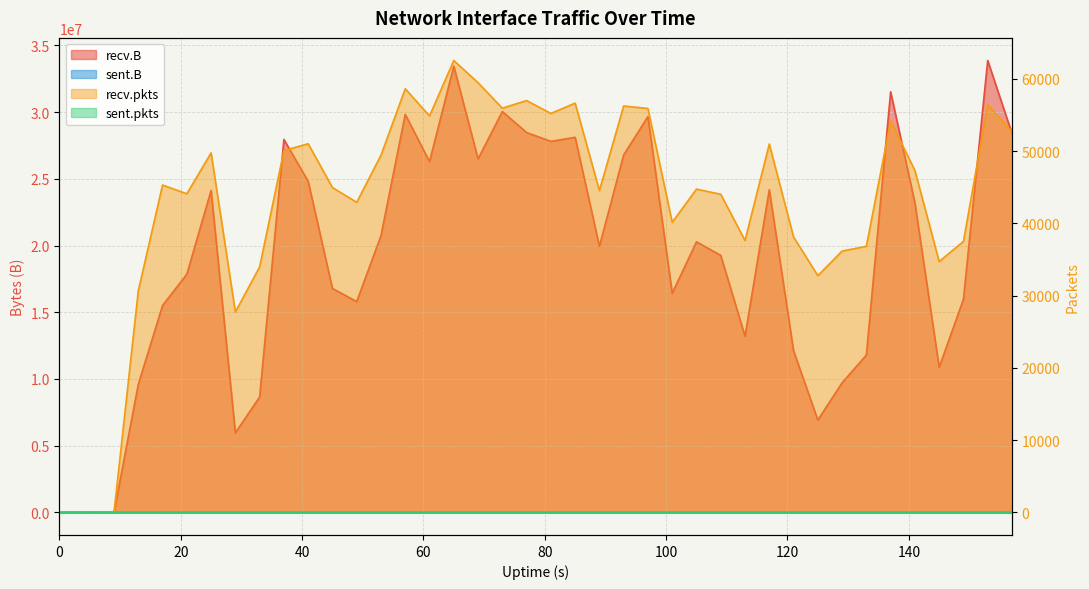

What is the value of the recv.B point at the 10th from the left?

27949833